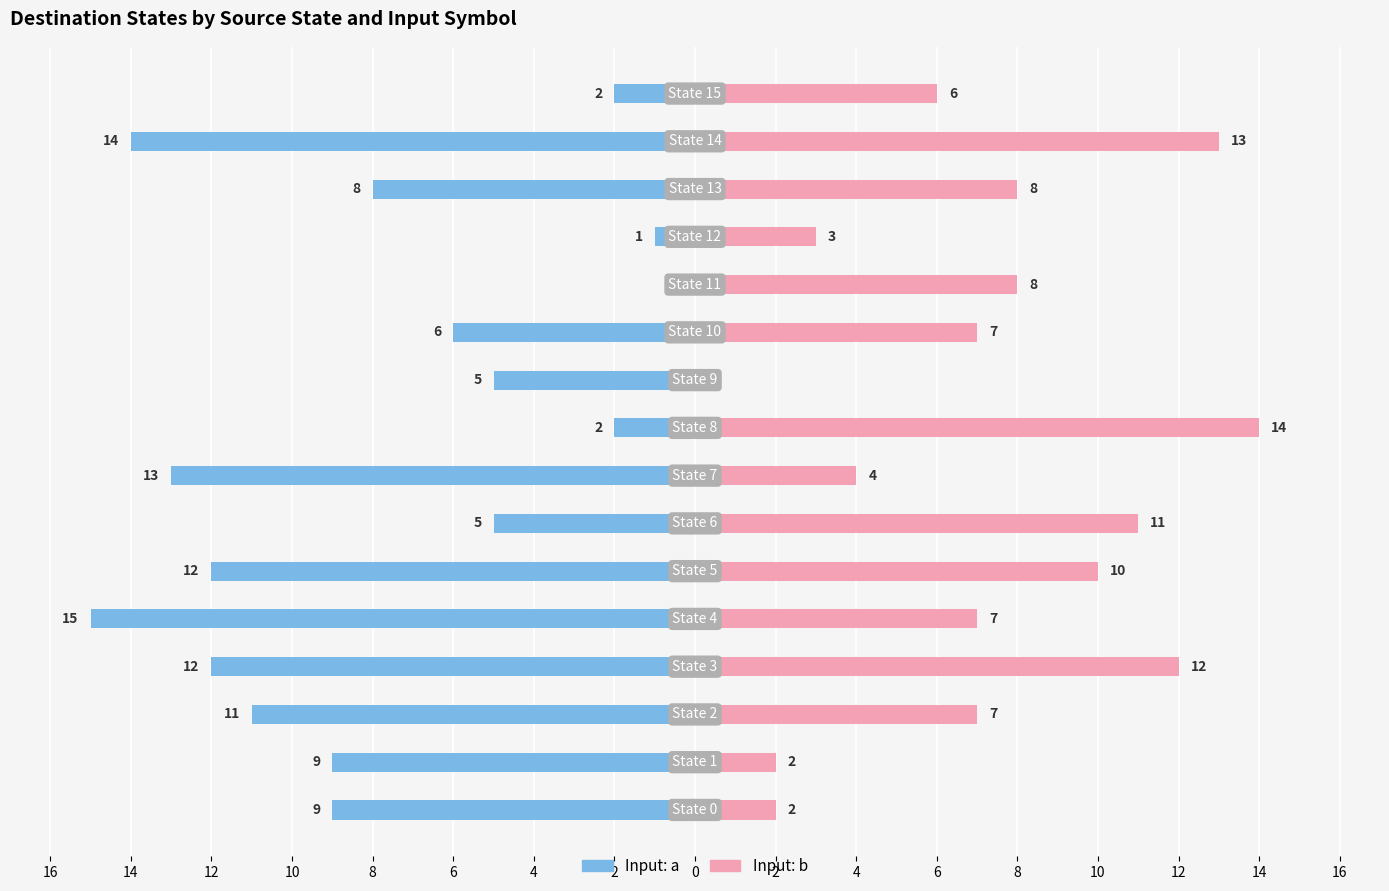

How many bars are there in total?

32